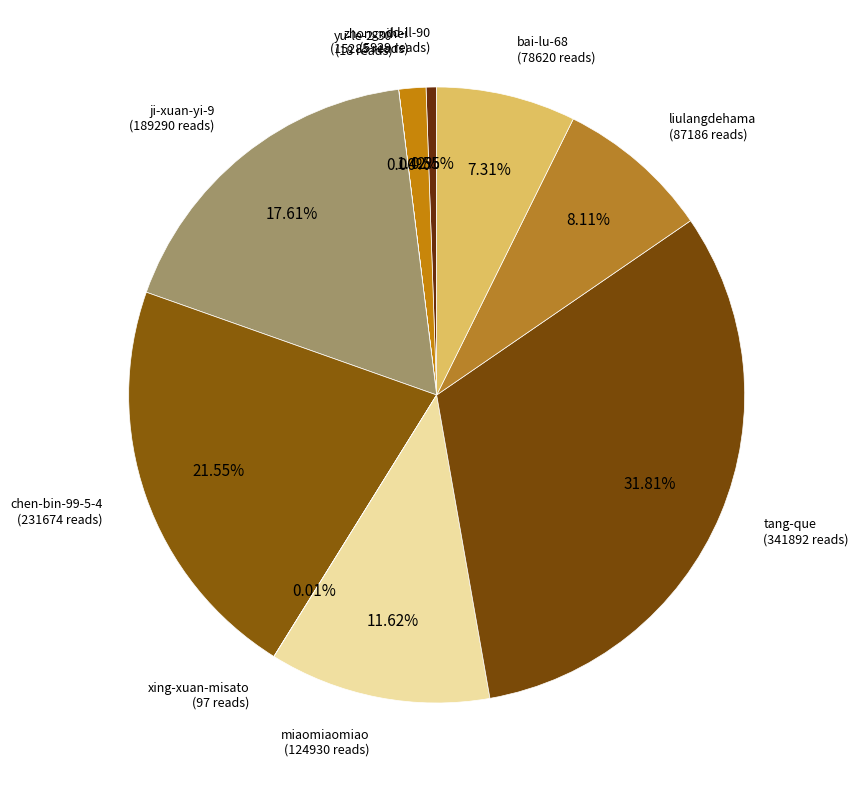

Rank the categories by value from highest to lowest.

tang-que, chen-bin-99-5-4, ji-xuan-yi-9, miaomiaomiao, liulangdehama, bai-lu-68, zhongnihei, dd-ll-90, xing-xuan-misato, yu-le-2-30